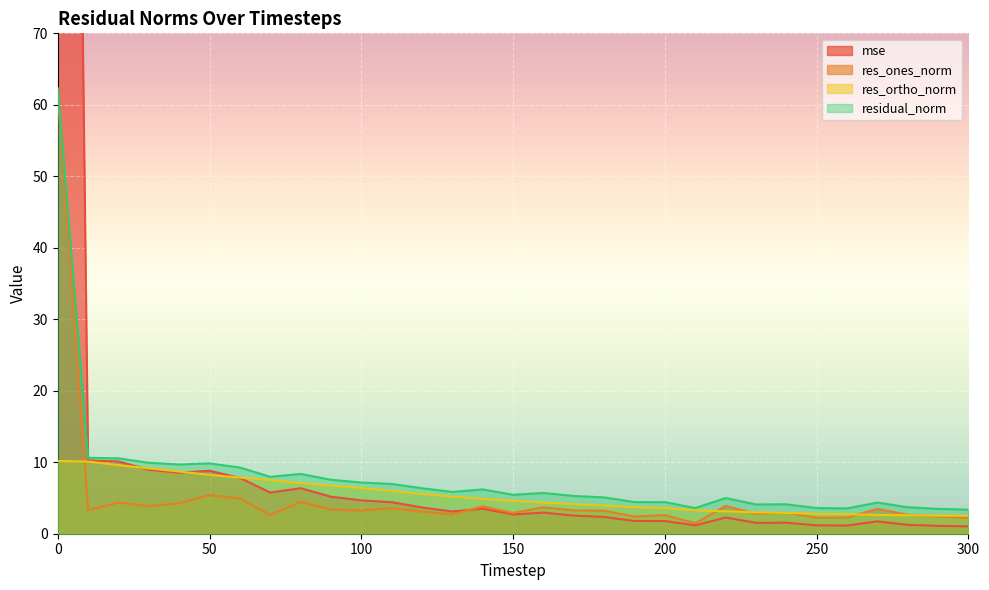

True or false: residual_norm has a value of 10.6 at 10.

True